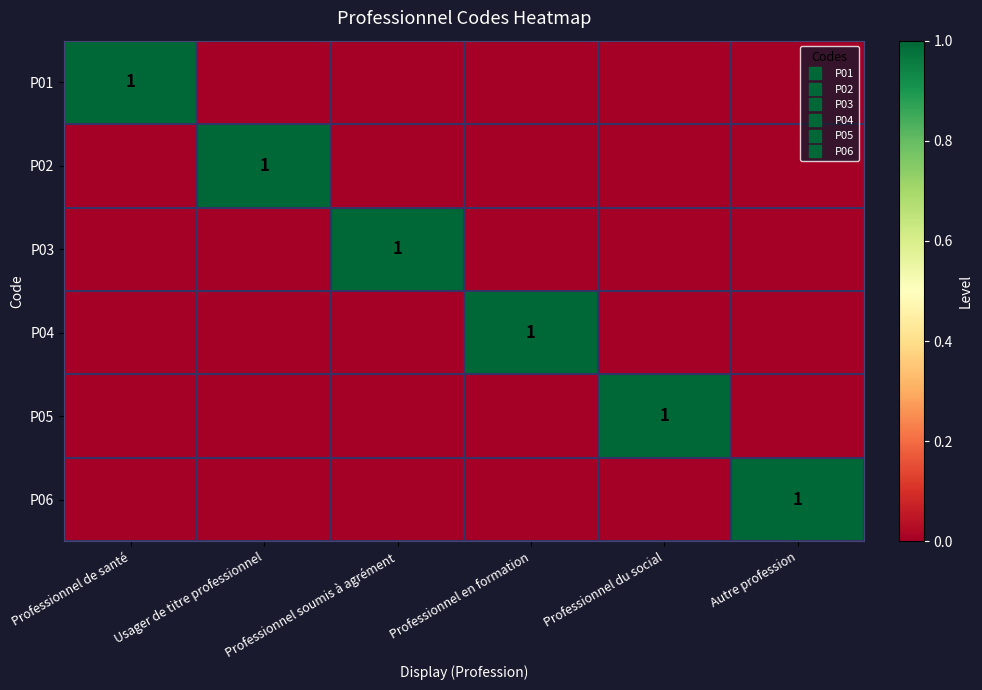

Count the number of categories in the chart.

6